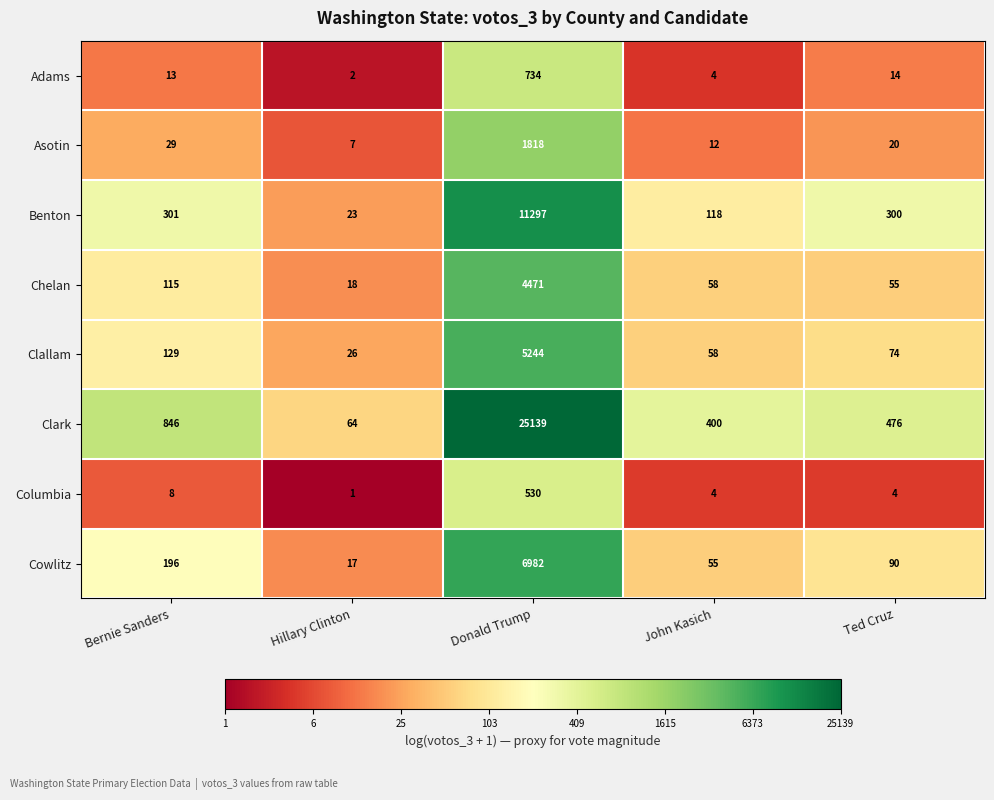

Which series has the largest total across all categories?

Clark